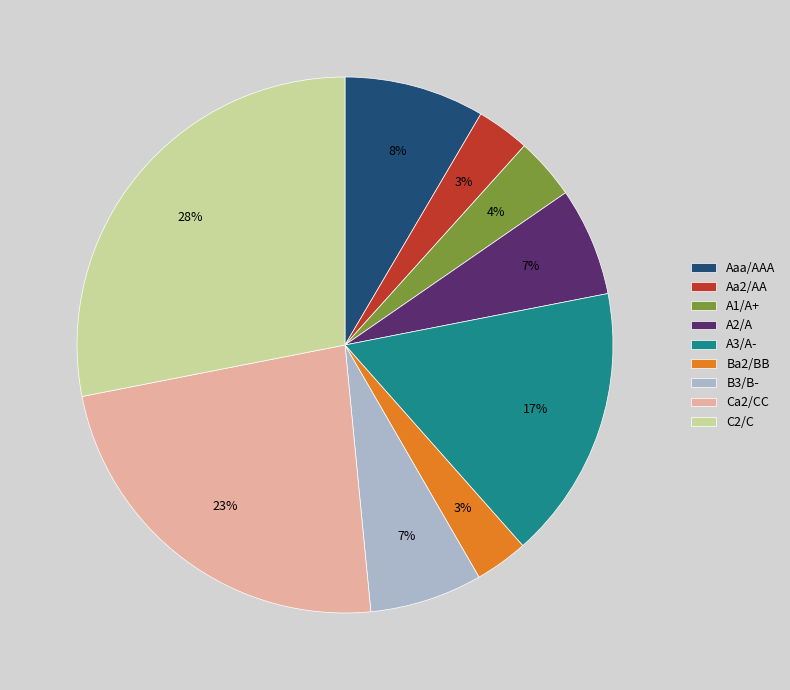

How many slices are in this pie chart?

9